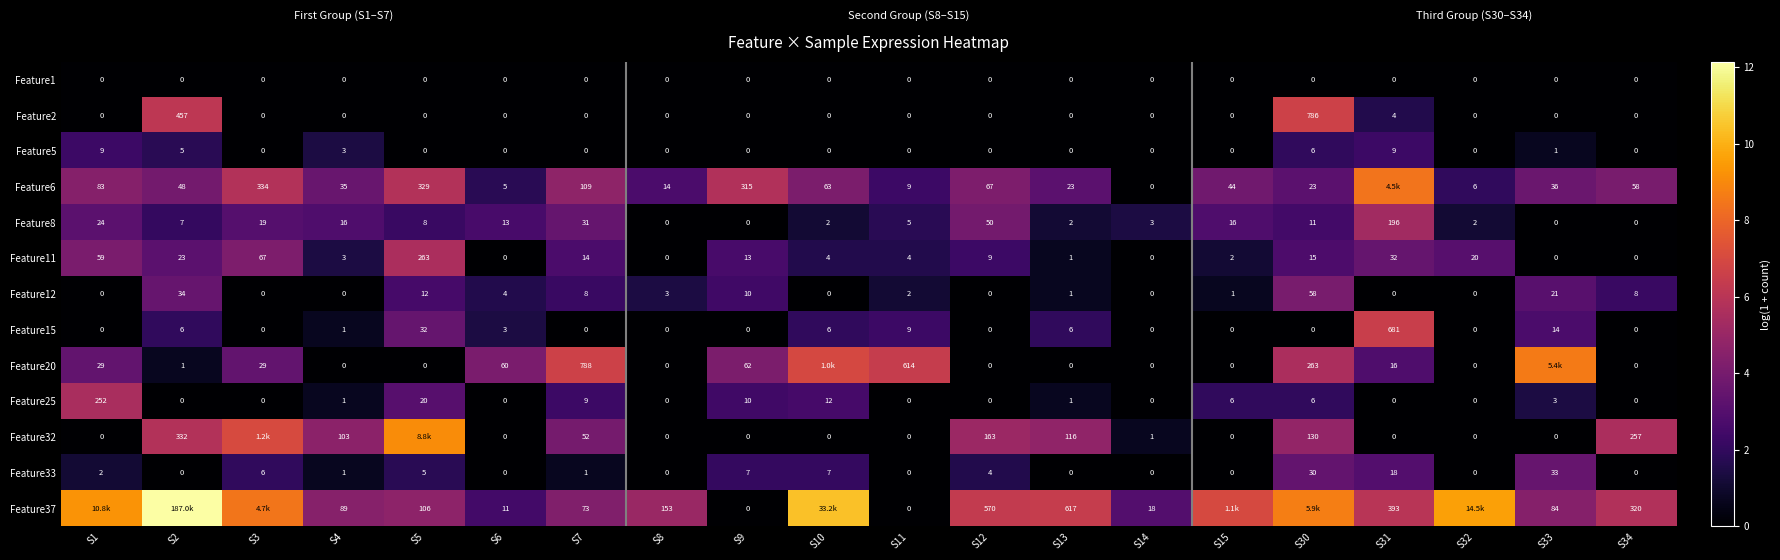

Is the value of Feature8 at S15 greater than the value of Feature5 at S31?

Yes